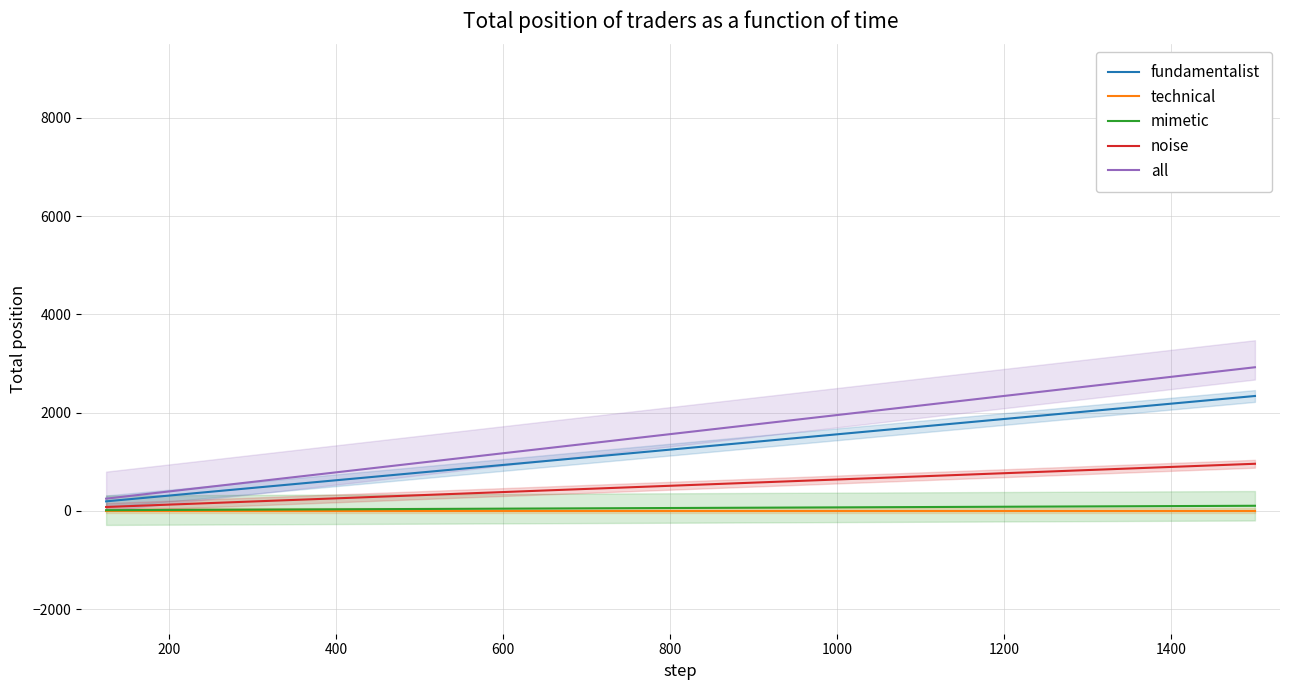

What is the difference between the maximum and second lowest values in the noise series?

800.0